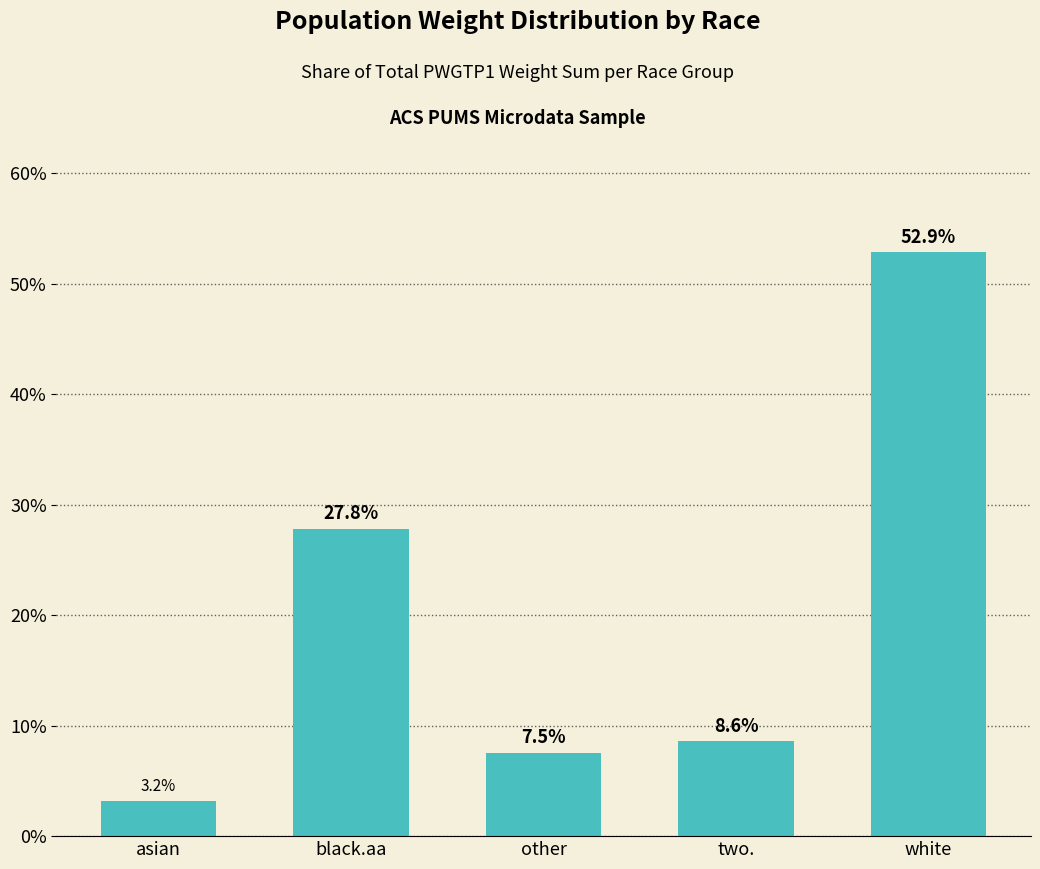

The value at two. is 0.1. True or false?

True